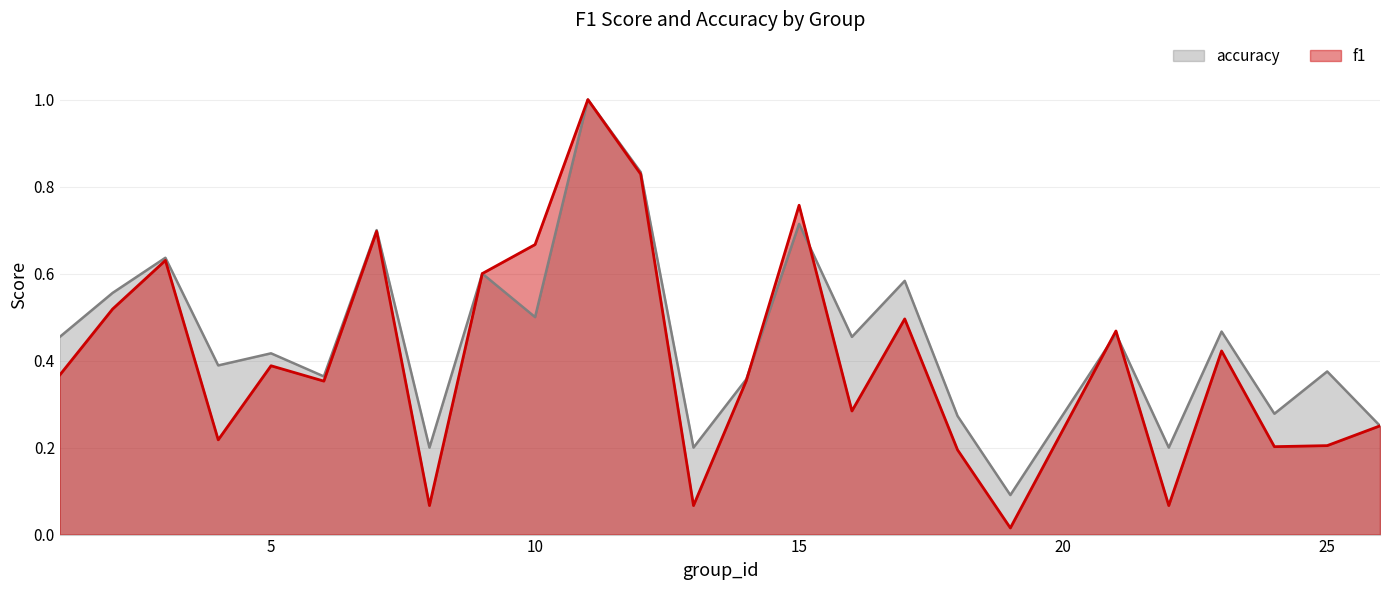

Is the value of f1 at 15 greater than the value of accuracy at 2?

Yes